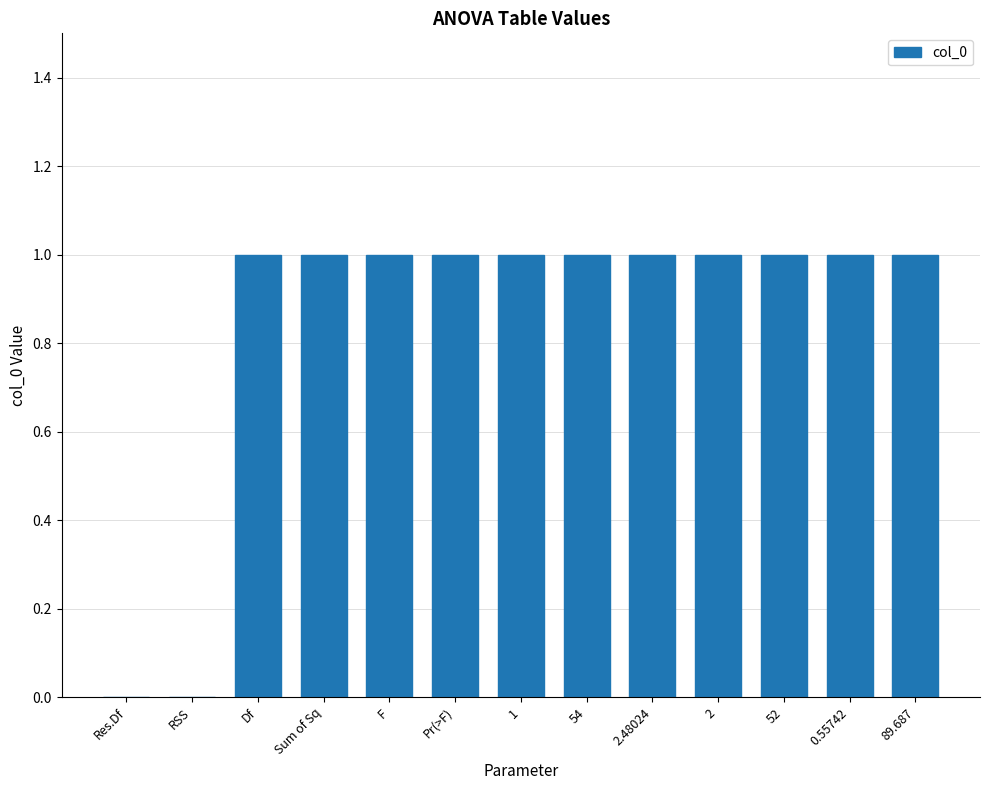

Is it true that the value at 52 is 2?

False